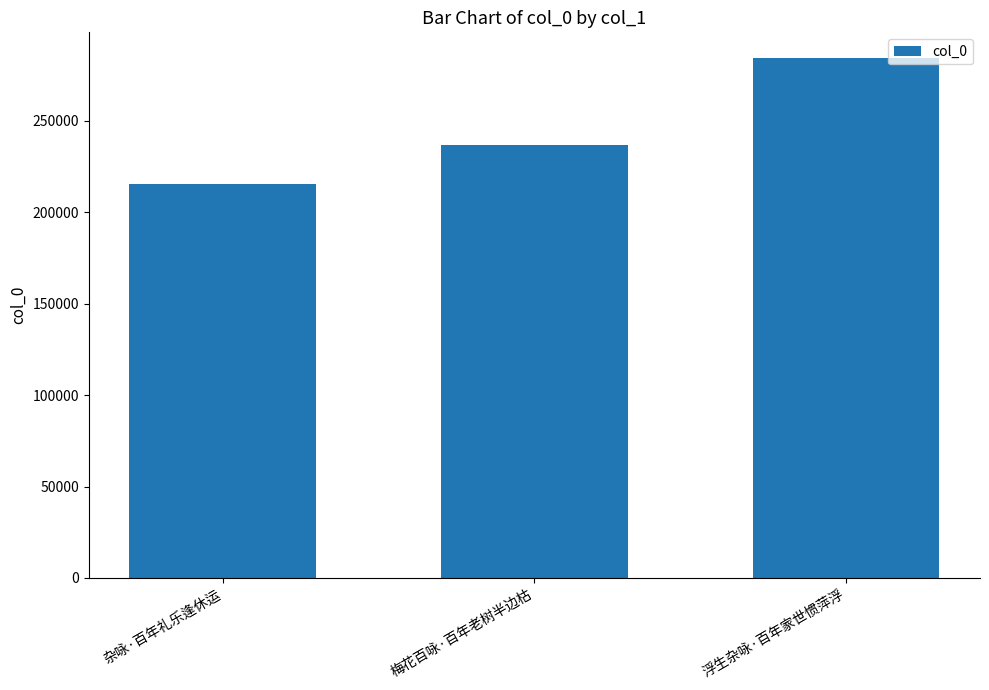

The chart shows a value of 284149 at 浮生杂咏·百年家世惯萍浮. True or false?

True